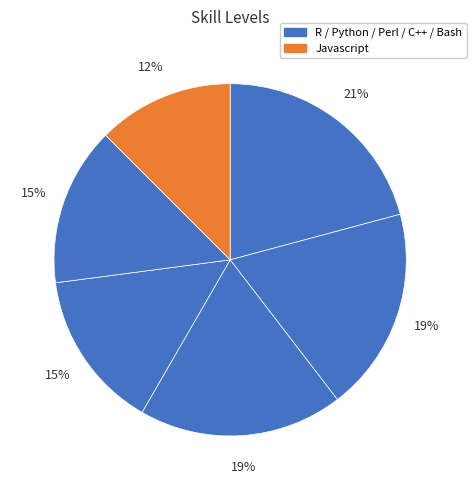

How many slices are in this pie chart?

6